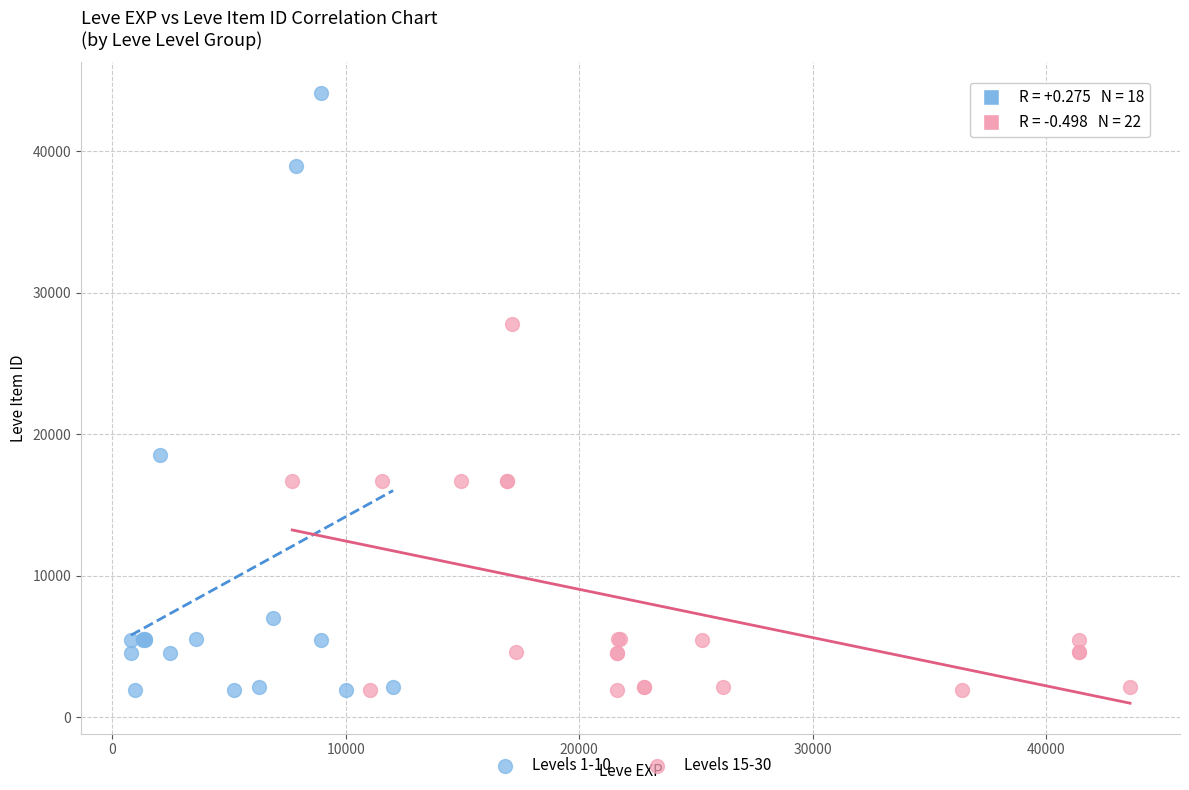

Which series reaches the maximum Y coordinate?

Levels 1-10